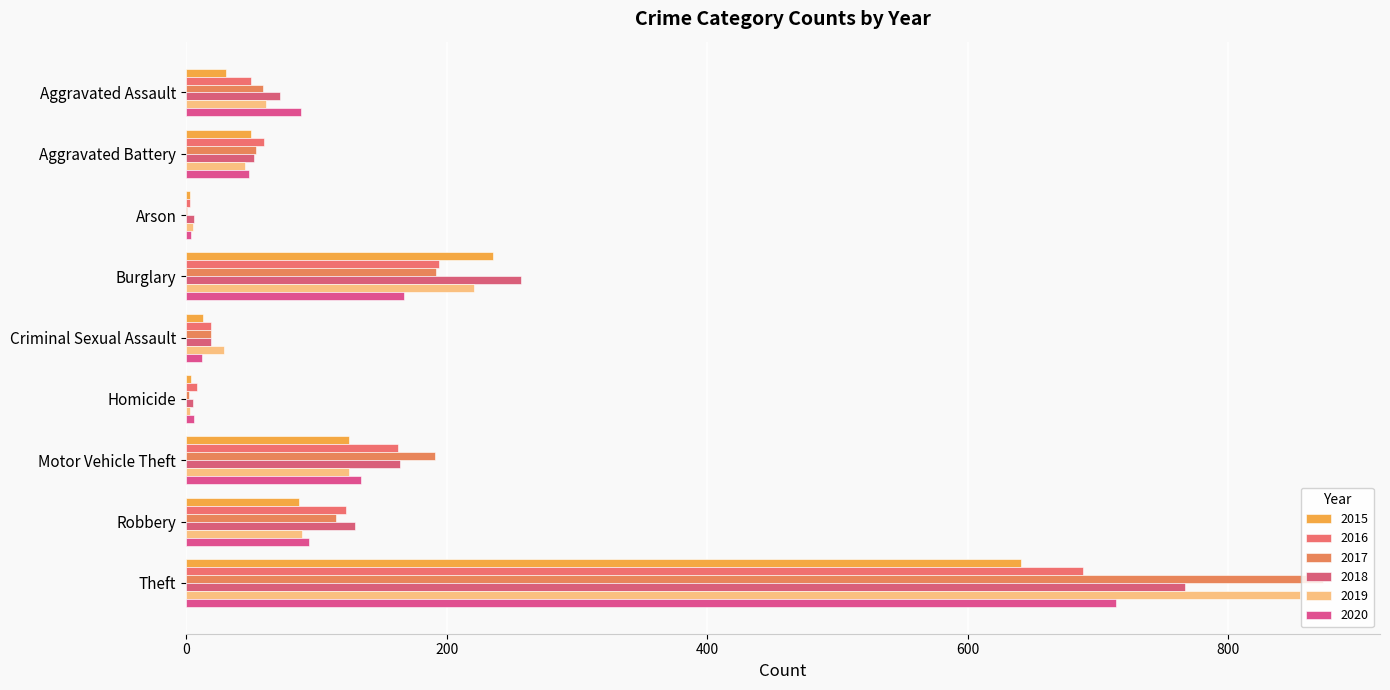

How many distinct data groups are displayed?

6